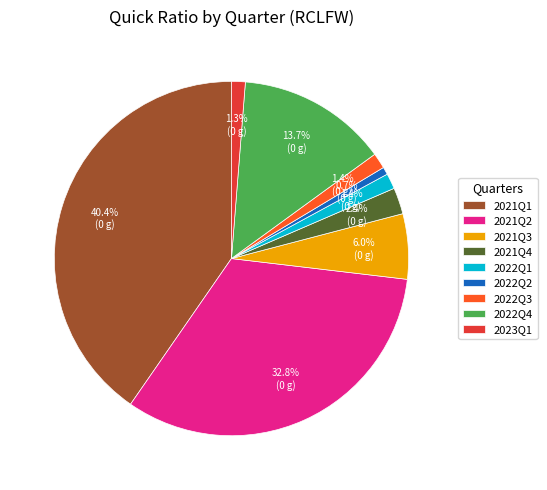

To the nearest percent, what is the difference between the largest and smallest slice percentages?

40%